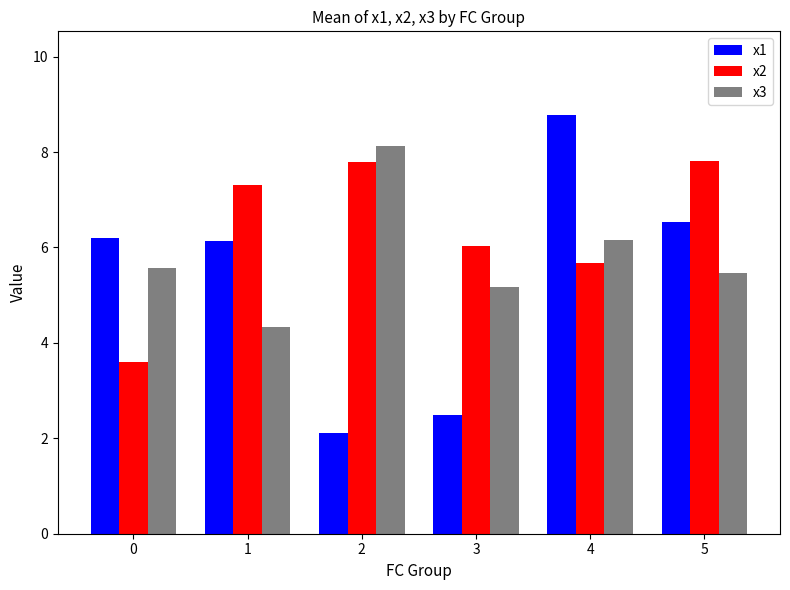

Does the chart contain any negative values?

No